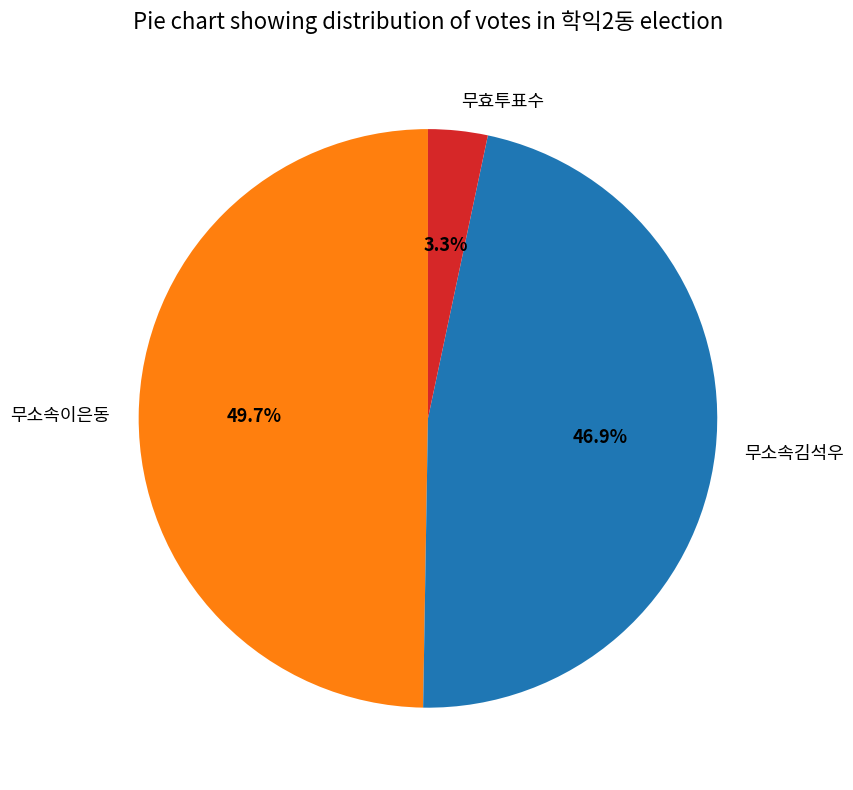

Count the number of slices in the pie.

3